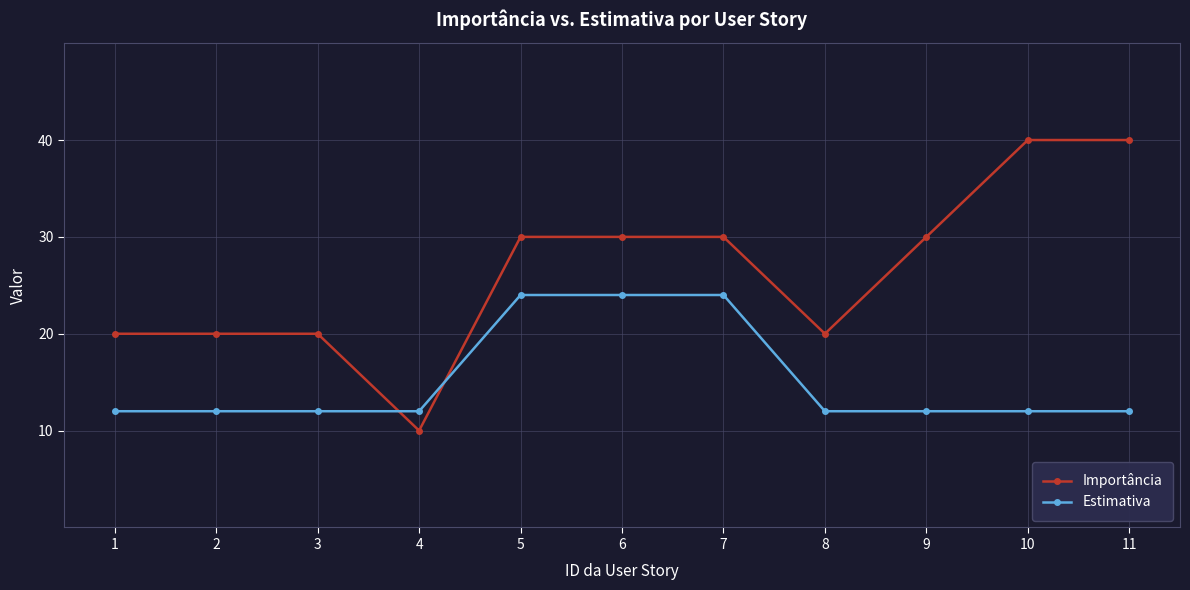

Which series changed the most between 5 and 10?

Estimativa